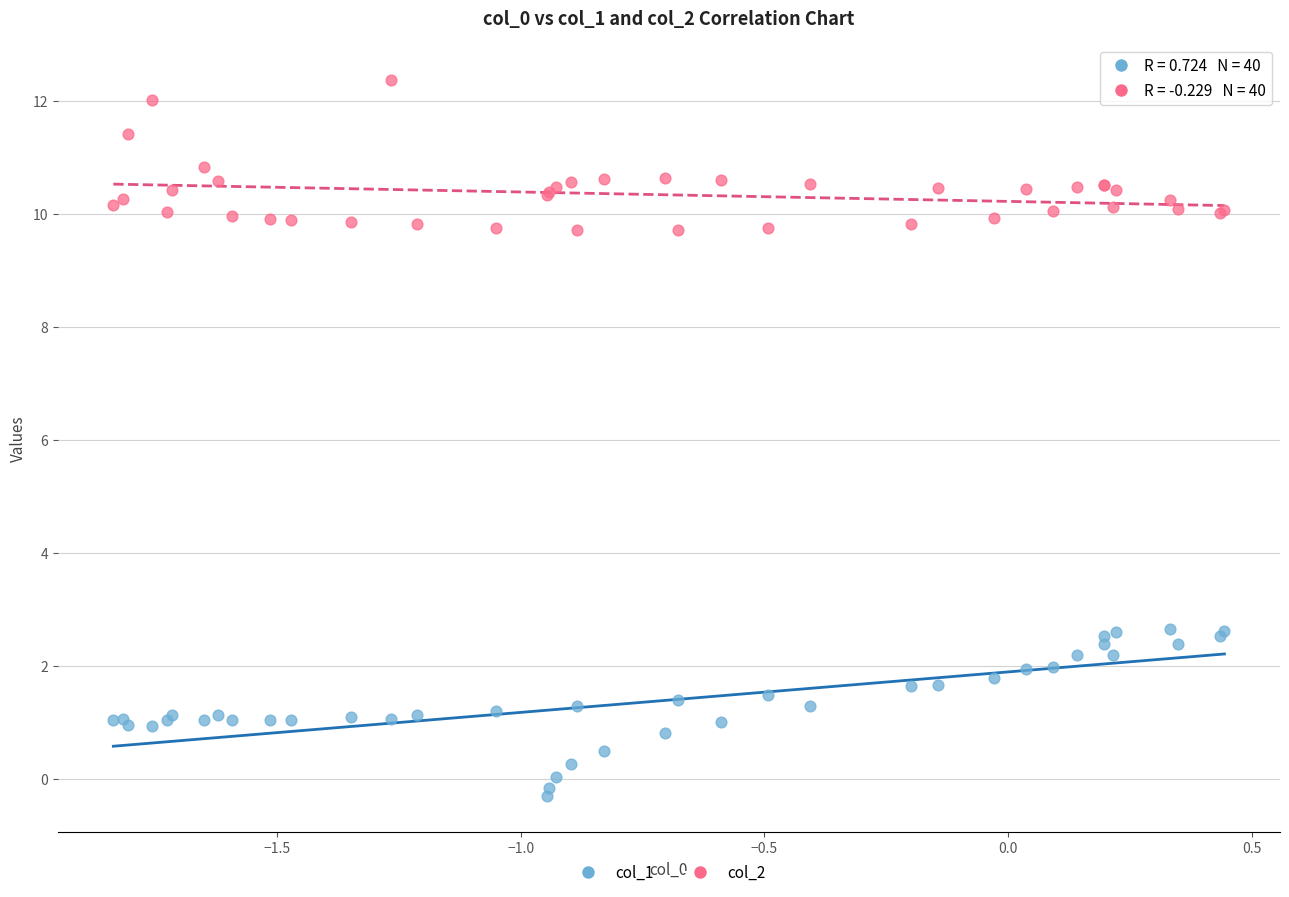

Which series reaches the minimum Y coordinate?

col_1